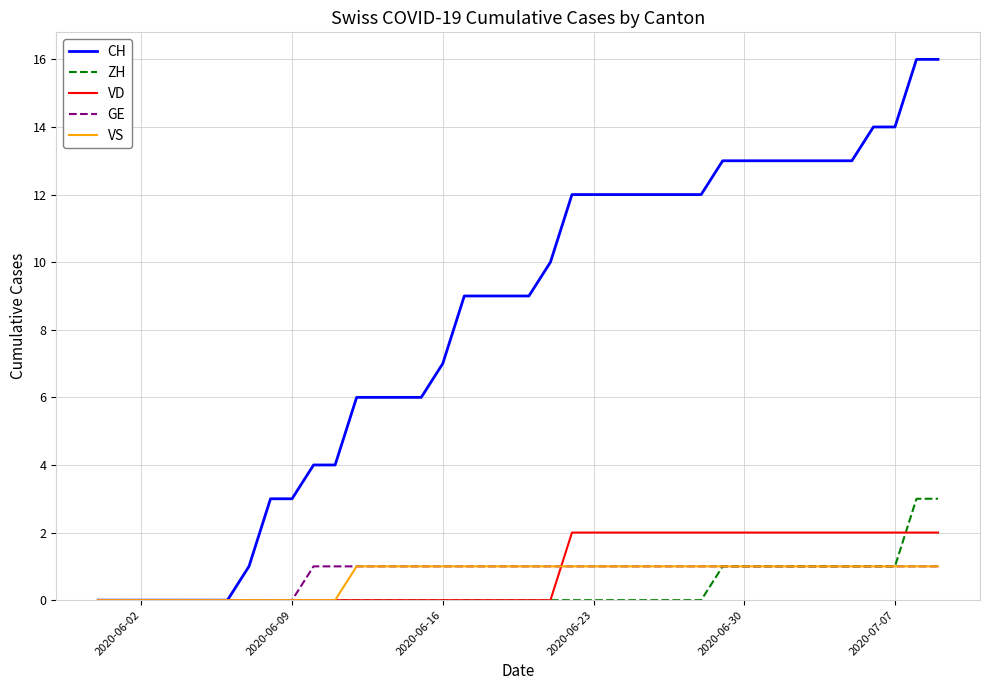

What is the maximum value shown in the chart?

16